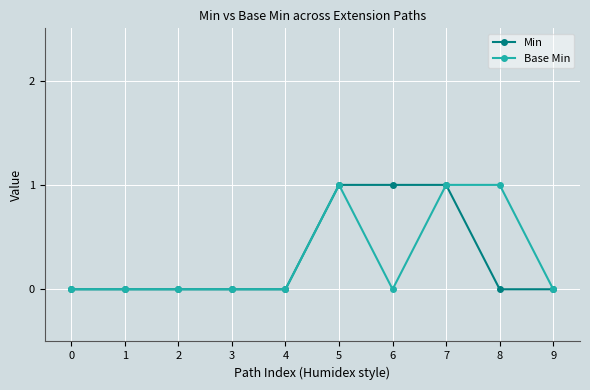

Is it true that Base Min equals 0 at 7?

False